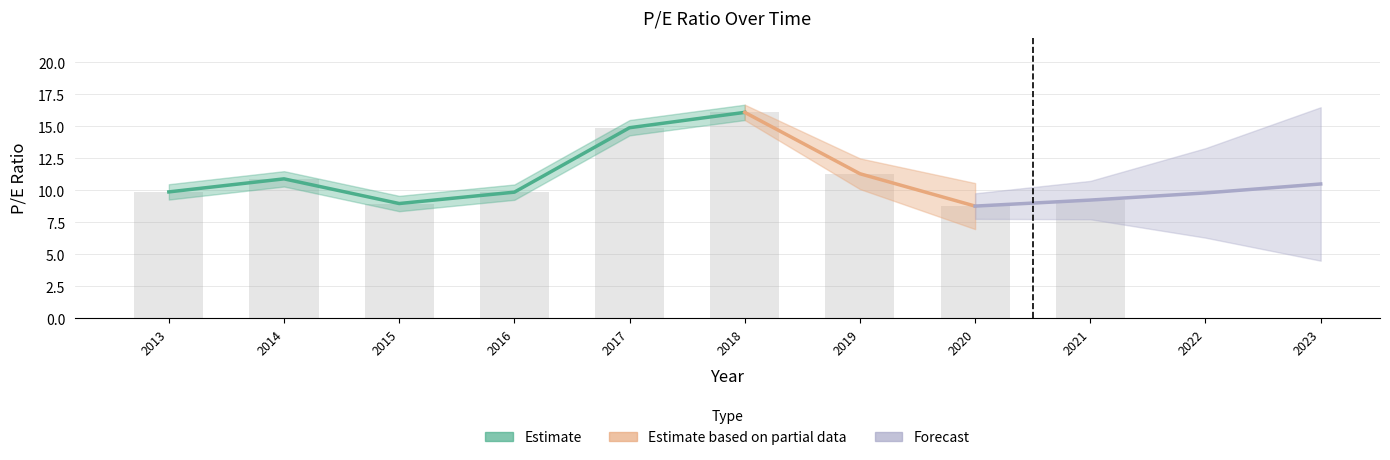

True or false: the data shows 14.4 at 2015.

False